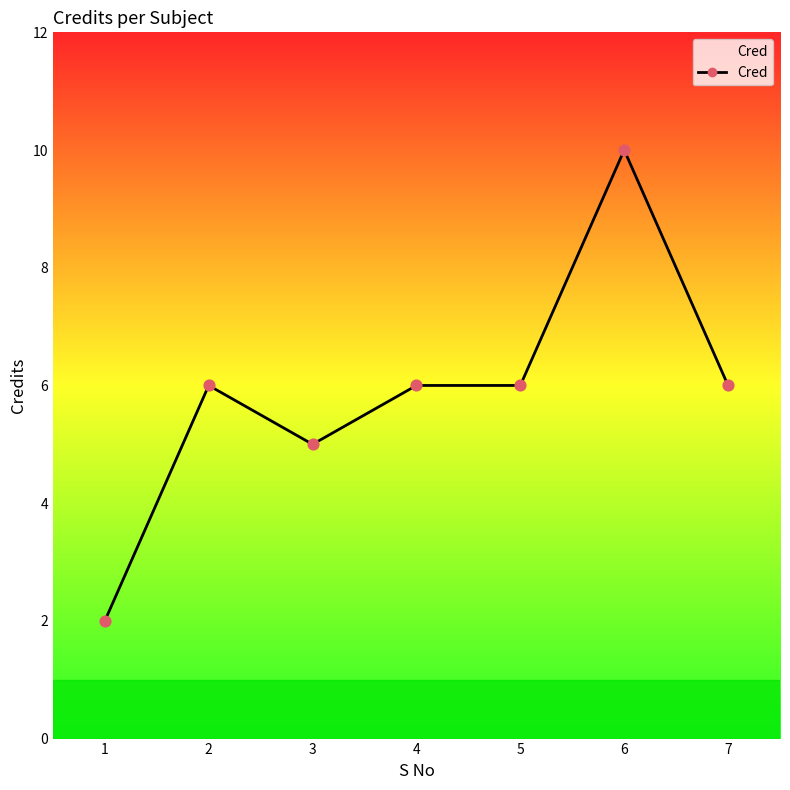

Which has a higher value, 1 or 2?

2